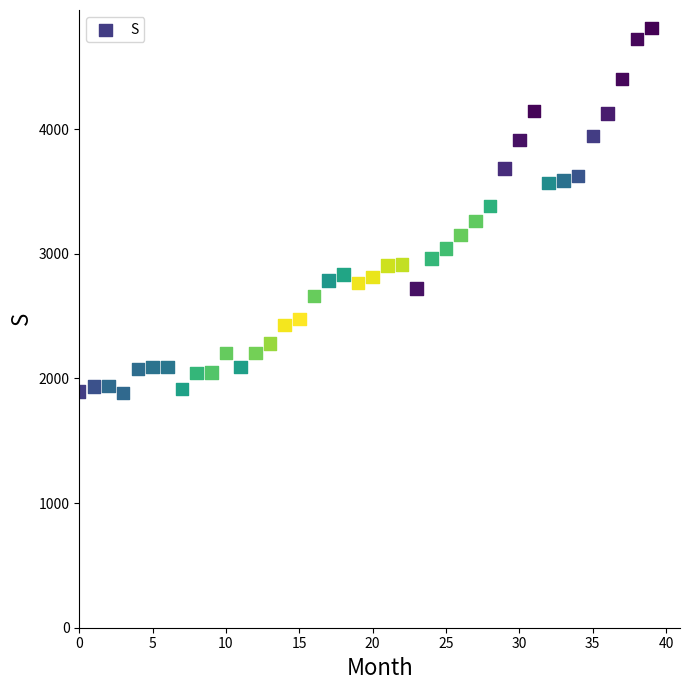

What is the range of Y values (max minus min)?

2927.2